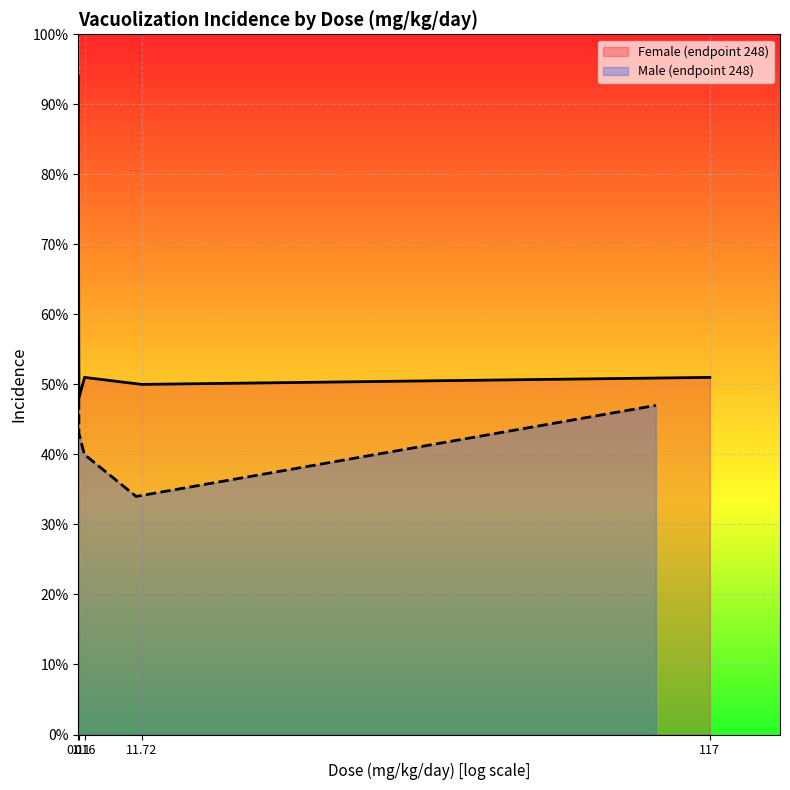

How many data points in Male (endpoint 248) are above 43?

2